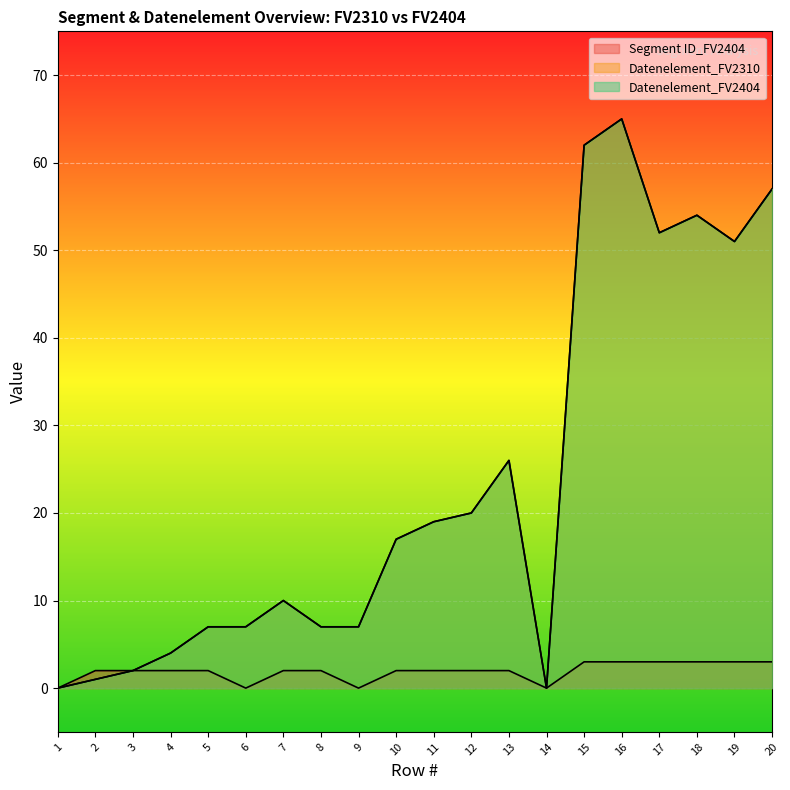

True or false: Datenelement_FV2404 and Datenelement_FV2310 cross at least once.

False